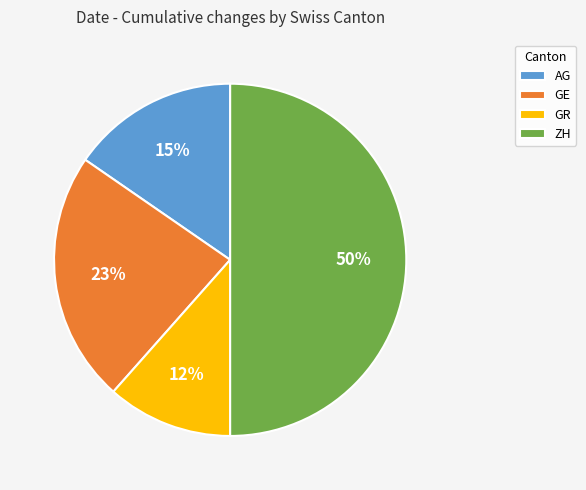

Rank the categories by value from highest to lowest.

ZH, GE, AG, GR